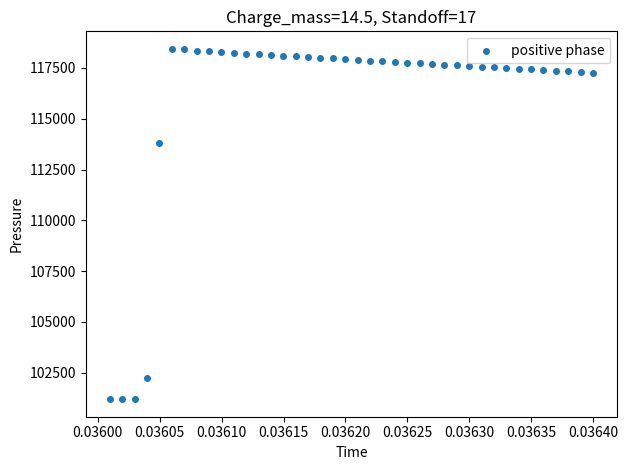

What Y value in the scatter plot is closest to 109820?

113801.1